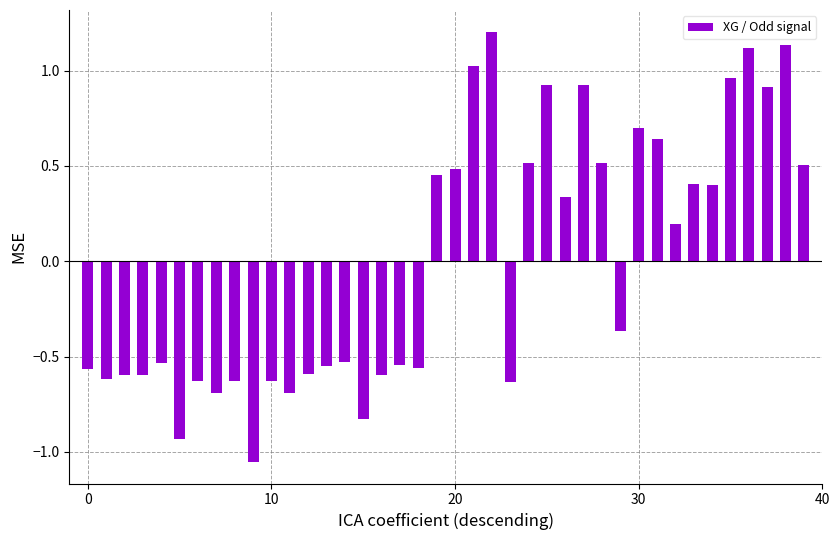

What is the greatest value displayed?

1.2